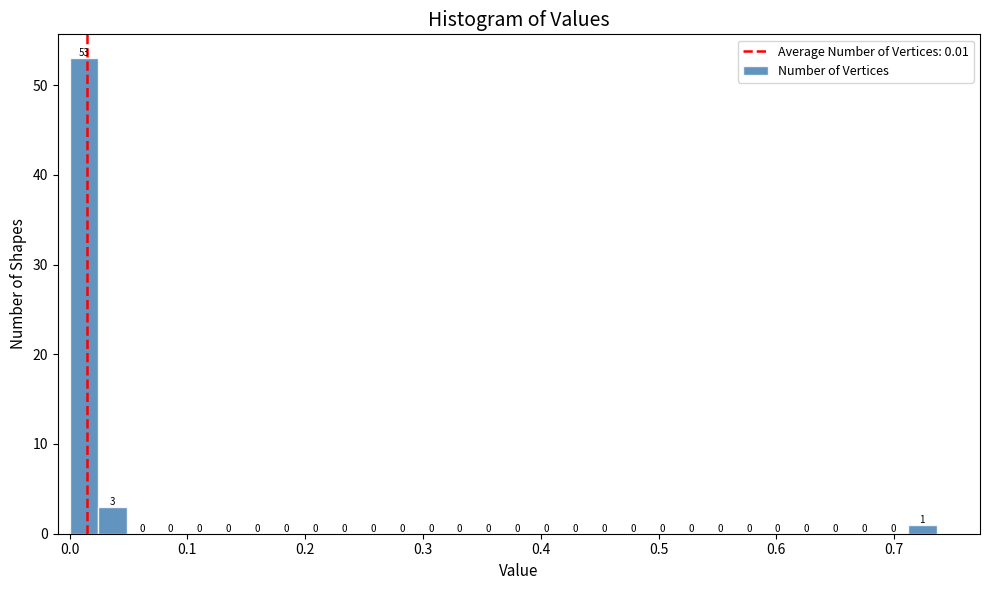

Around what value on the x-axis is the tallest bar? Give the approximate position of its centre, as read against the axis.

0.01